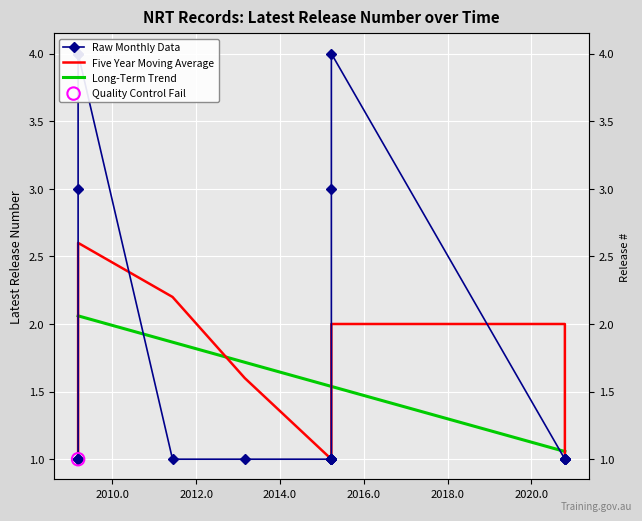

Which series has the widest spread of Y values?

Raw Monthly Data